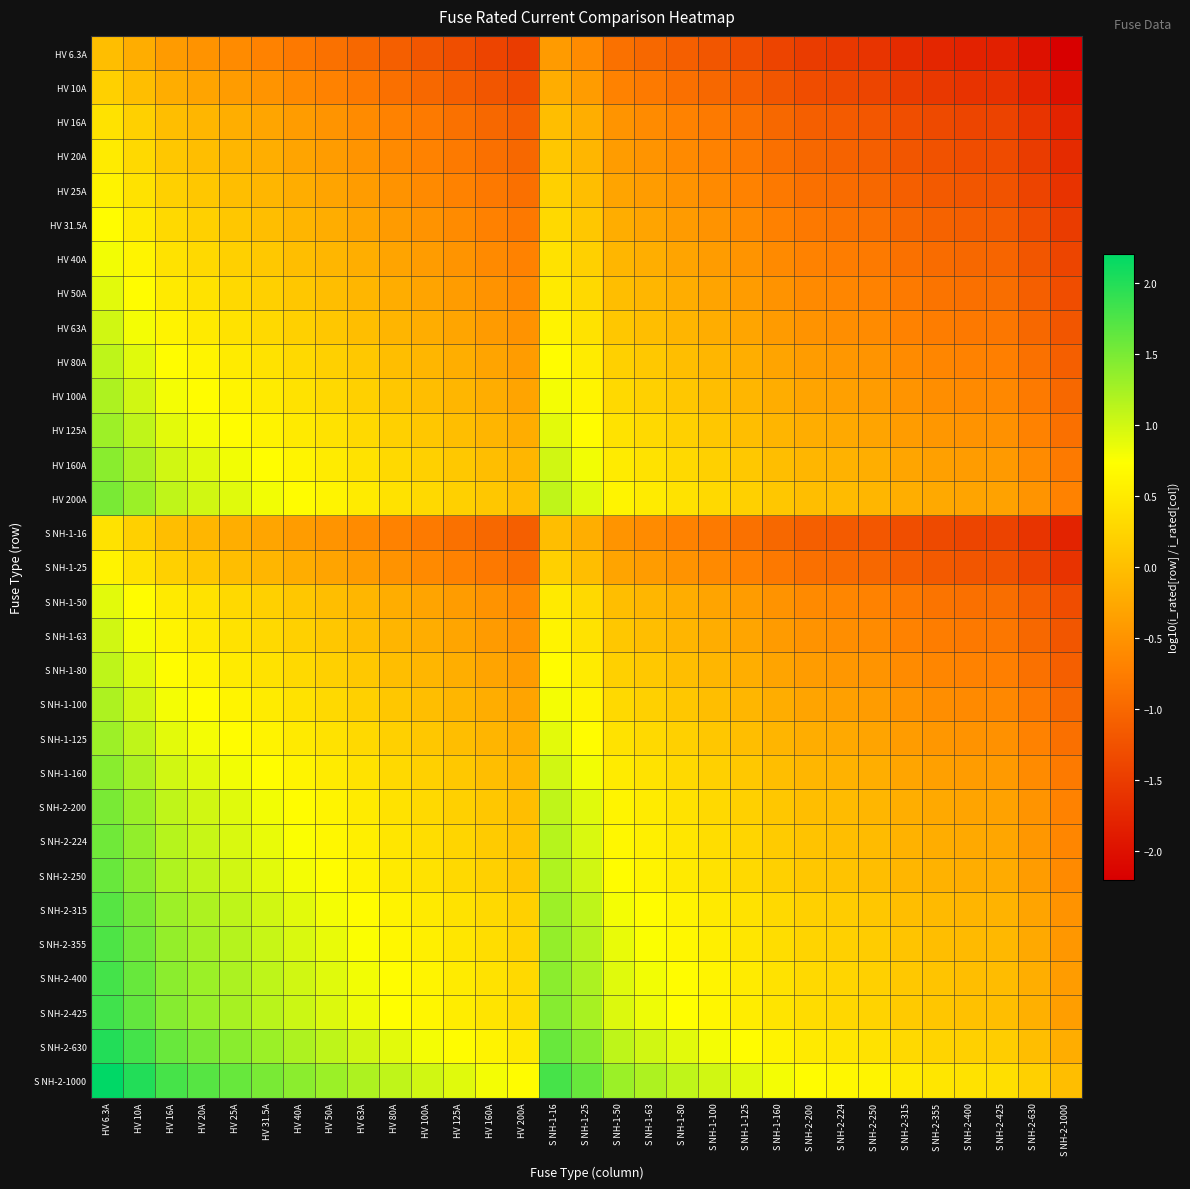

At how many categories does at least one series exceed -1?

31